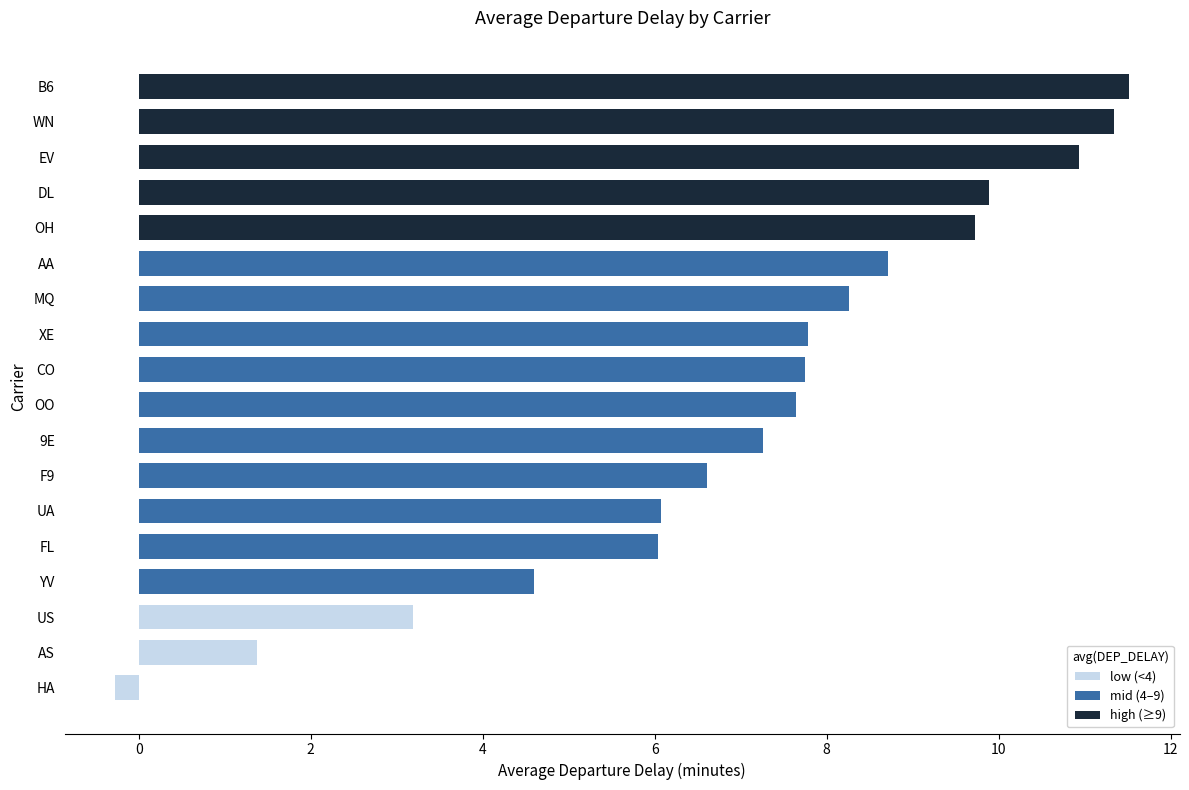

List the labels in order of value, smallest first.

HA, AS, US, YV, FL, UA, F9, 9E, OO, CO, XE, MQ, AA, OH, DL, EV, WN, B6